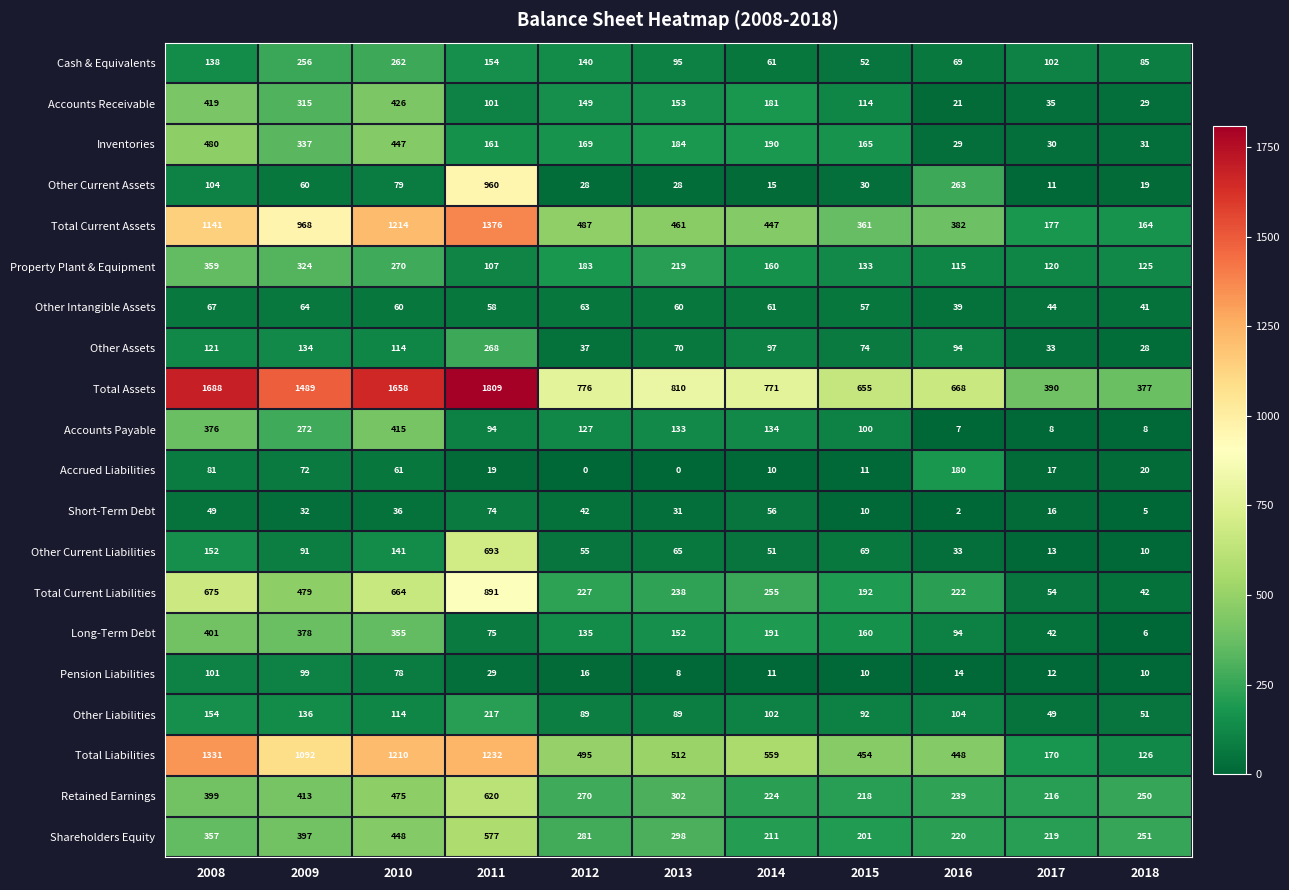

How many data points in Short-Term Debt are less than 32?

5